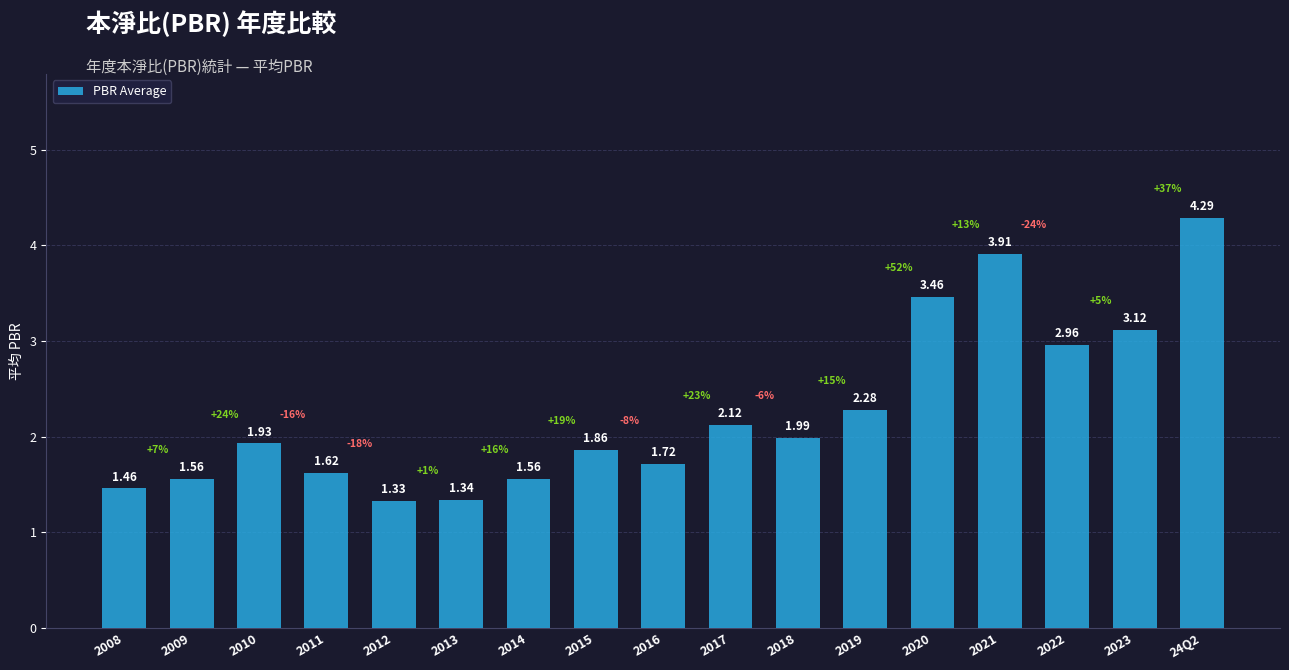

What is the ratio of the value at 2010 to the value at 2014?

1.2